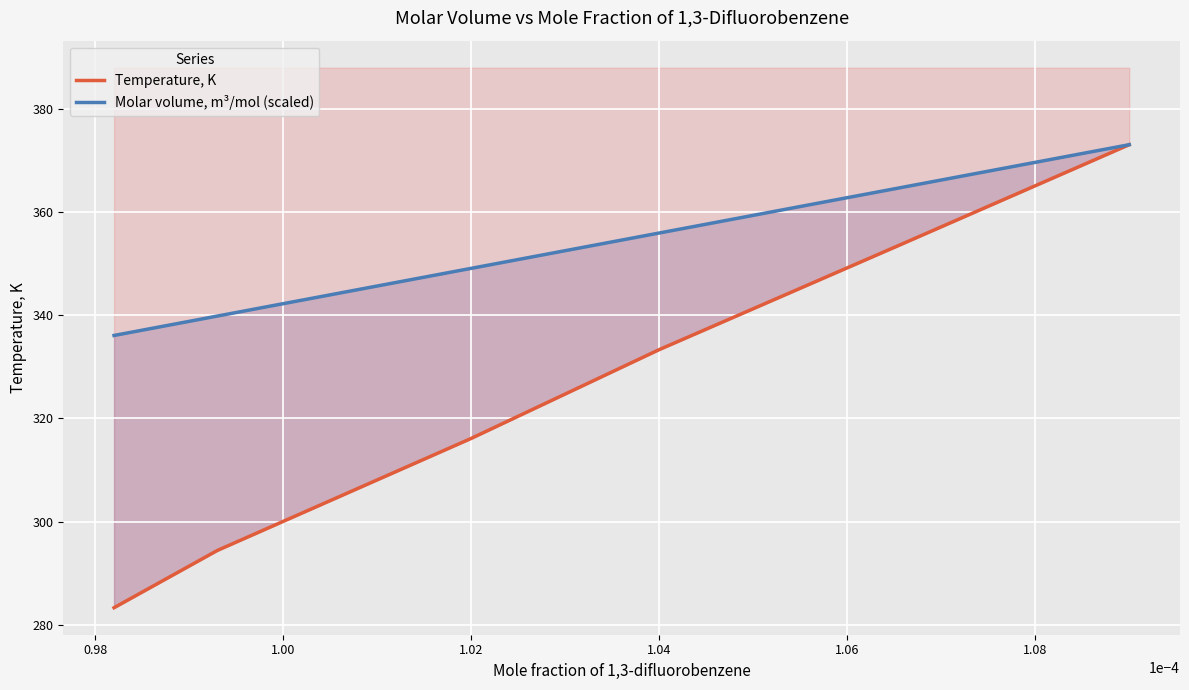

Does the chart display data point markers on the line(s)?

No